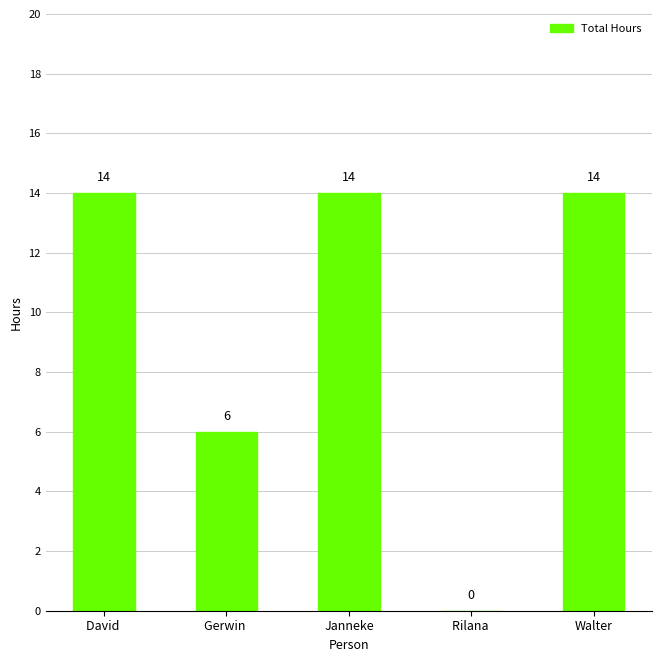

Is it true that the value at Gerwin  is 6?

True